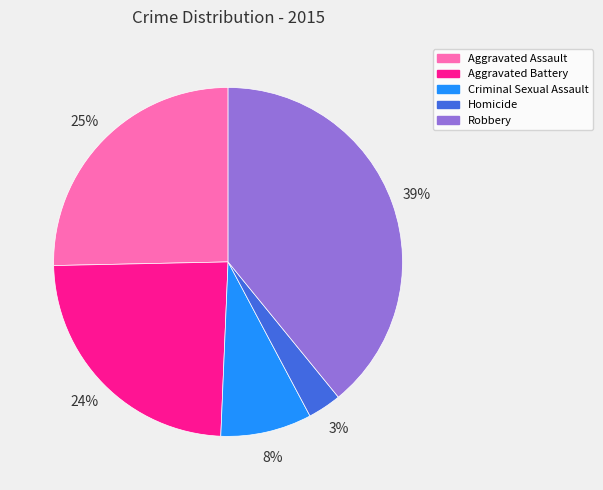

Does any single category account for the majority?

No